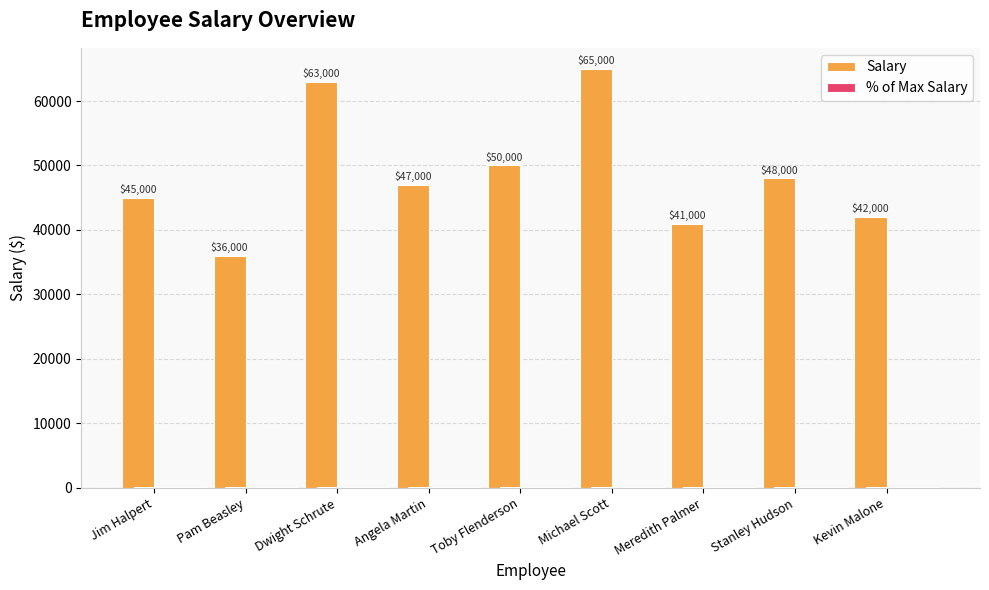

Is it true that Salary equals 11985.4 at Angela Martin?

False